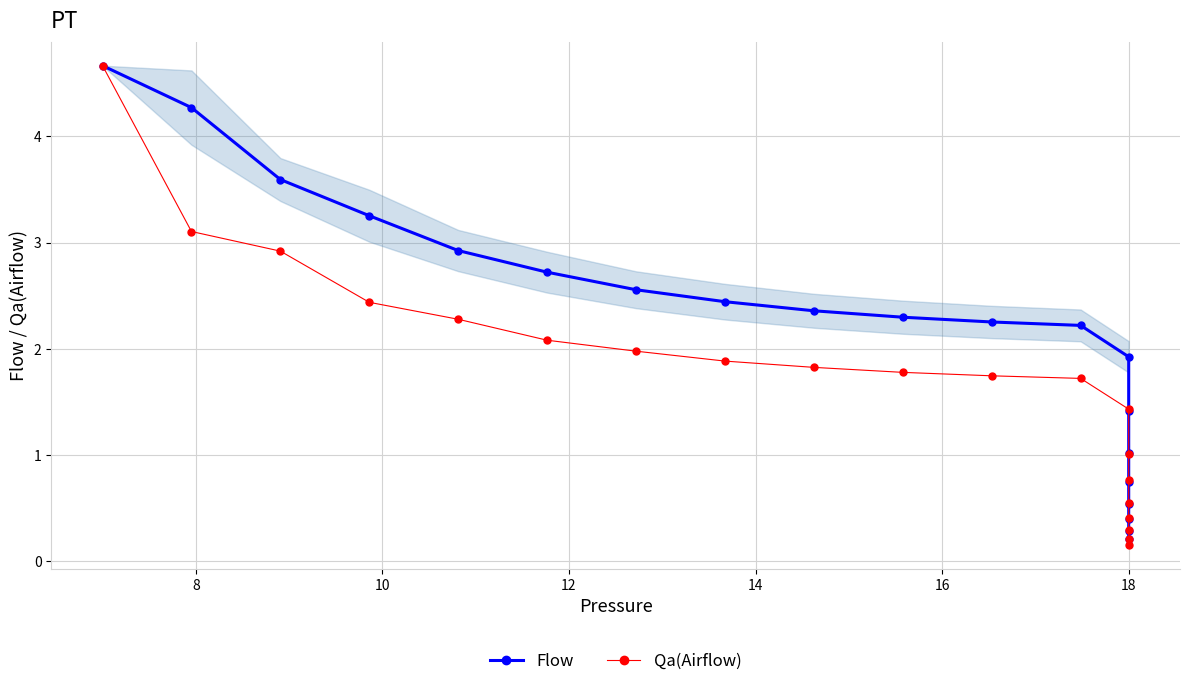

True or false: Flow has a value of 5.8 at 8.

False